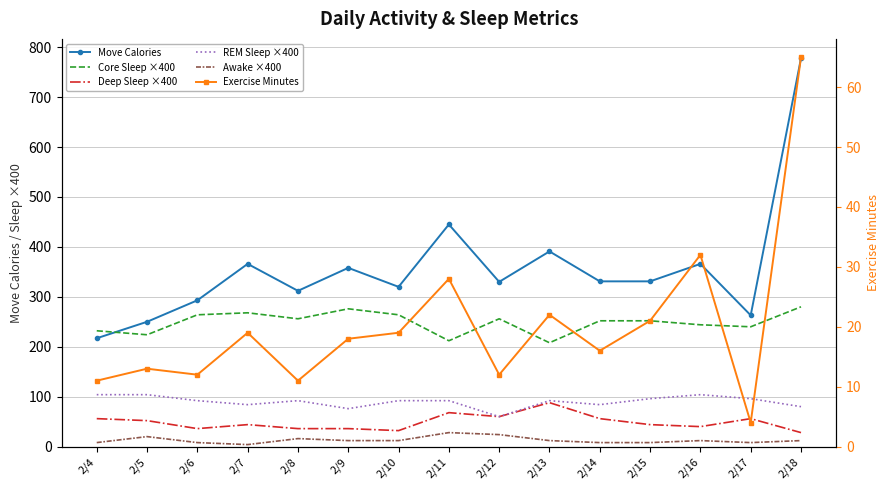

At how many categories does at least one series exceed 710?

1